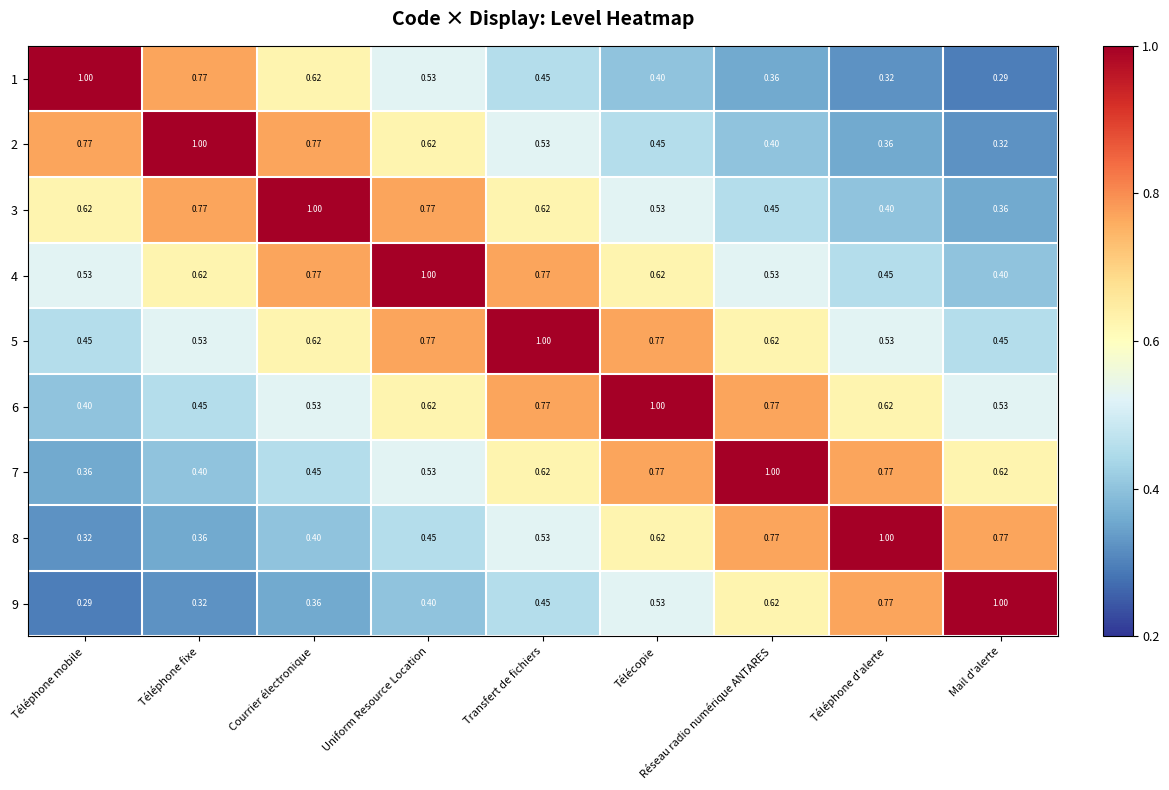

At which category is the sum across all series the highest?

Transfert de fichiers